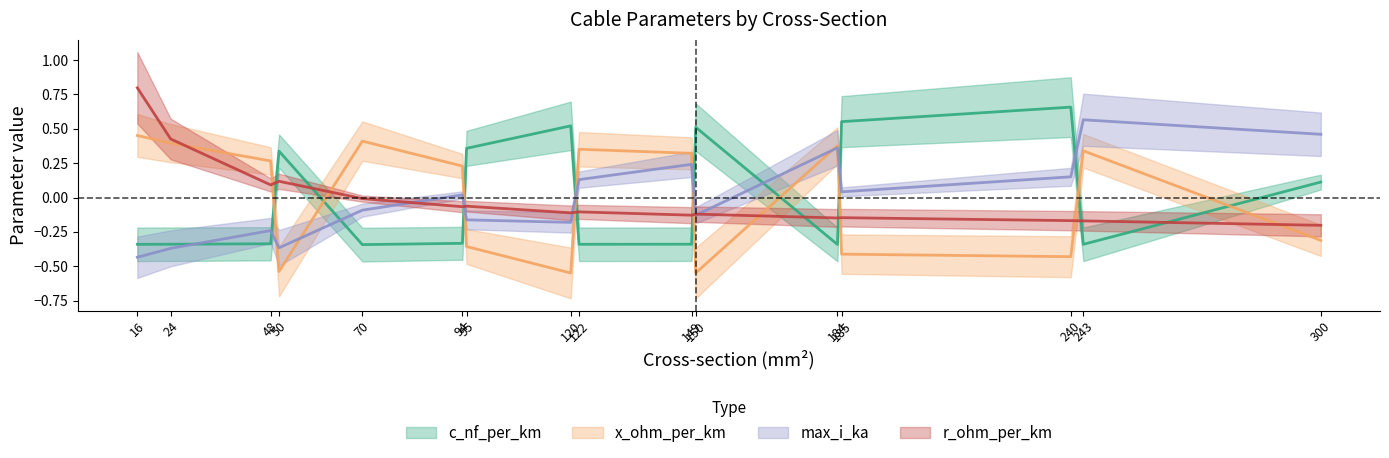

At how many categories does at least one series exceed 0?

16